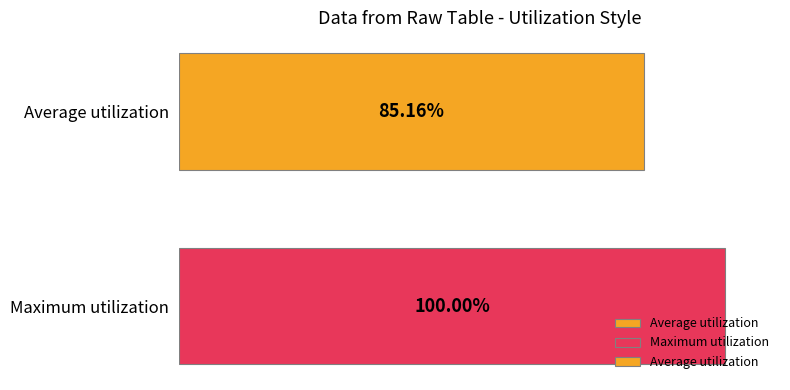

Between Maximum utilization and Average utilization, which is larger?

Maximum utilization